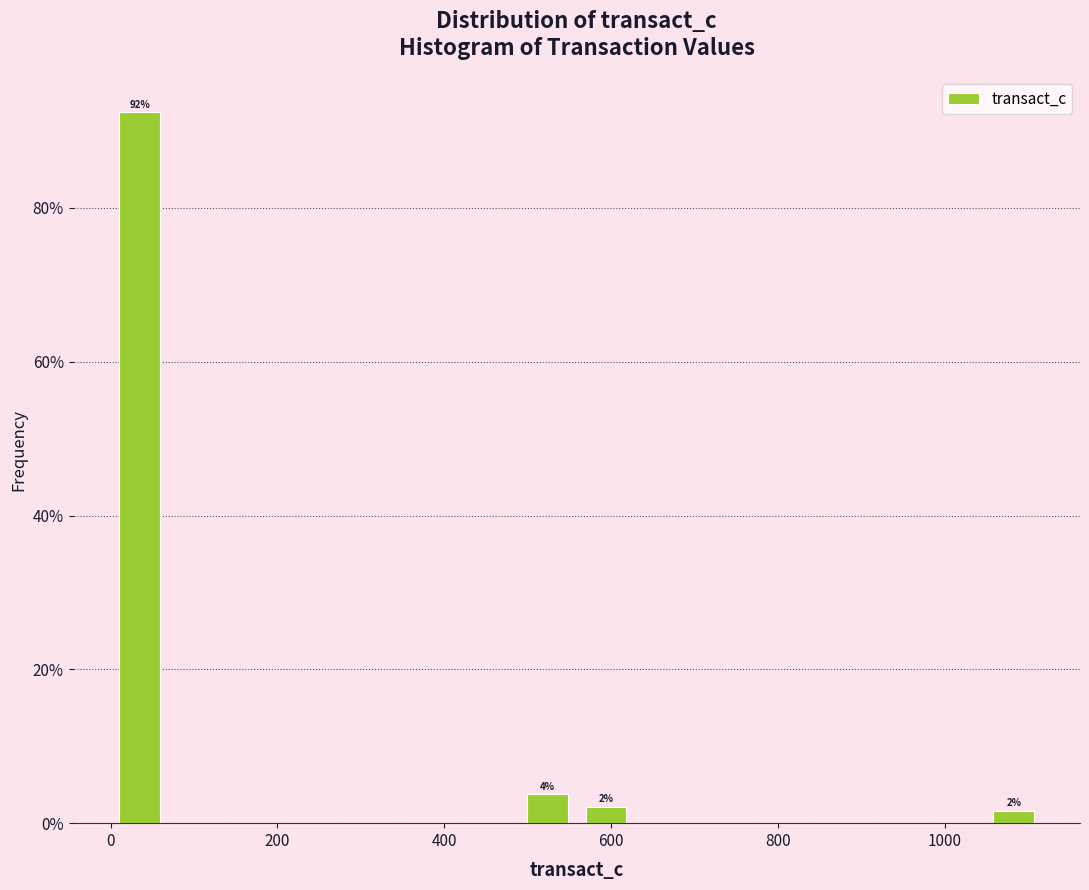

Around what value on the x-axis is the tallest bar? Give the approximate position of its centre, as read against the axis.

40